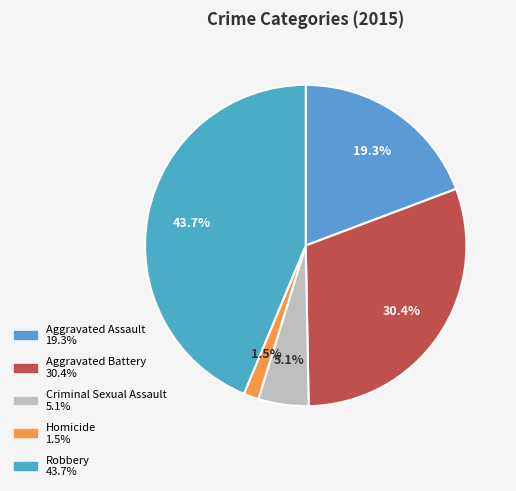

How many slices are in this pie chart?

5